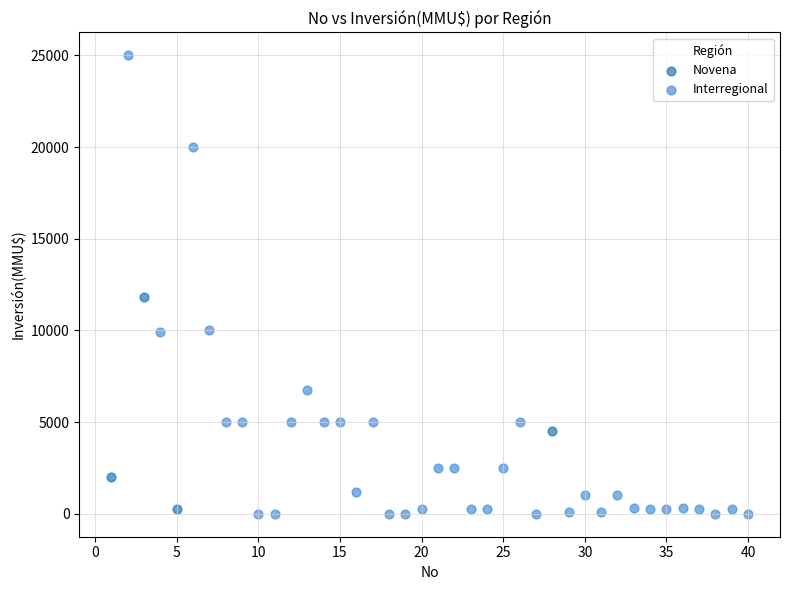

Which series reaches the maximum Y coordinate?

Interregional